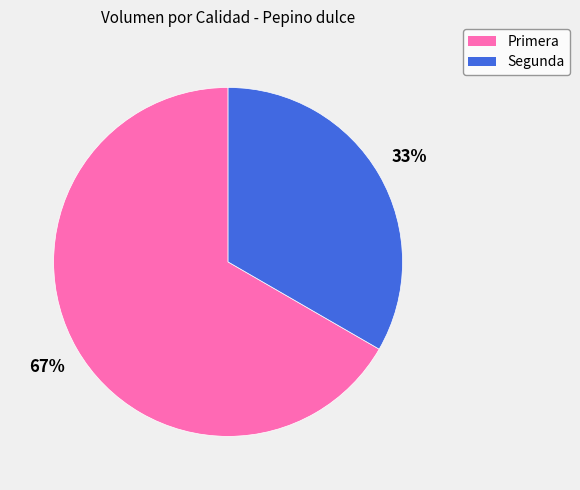

Which slice is the largest?

Primera